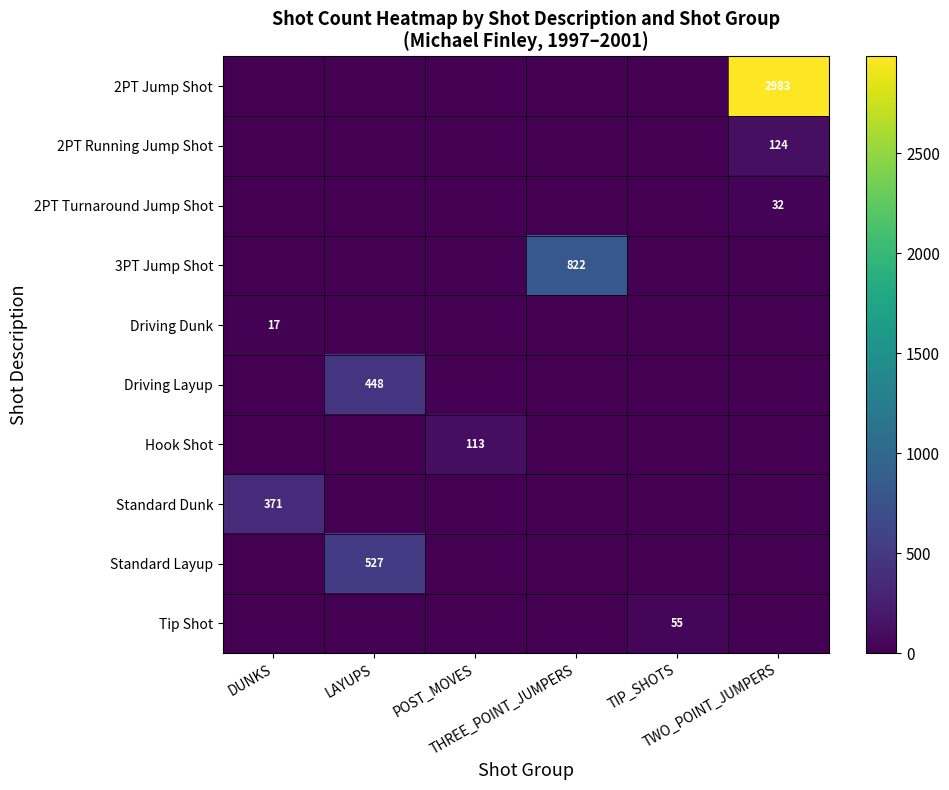

What is the difference between the maximum and minimum values in the 2PT Running Jump Shot series?

124